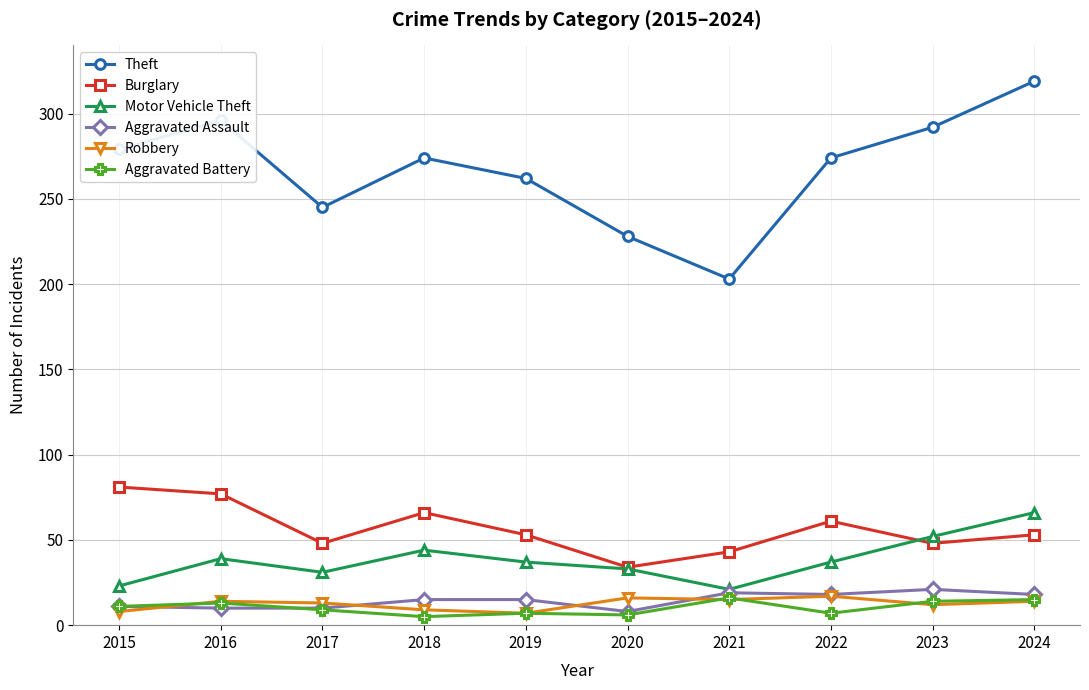

Does the chart display data point markers on the line(s)?

Yes